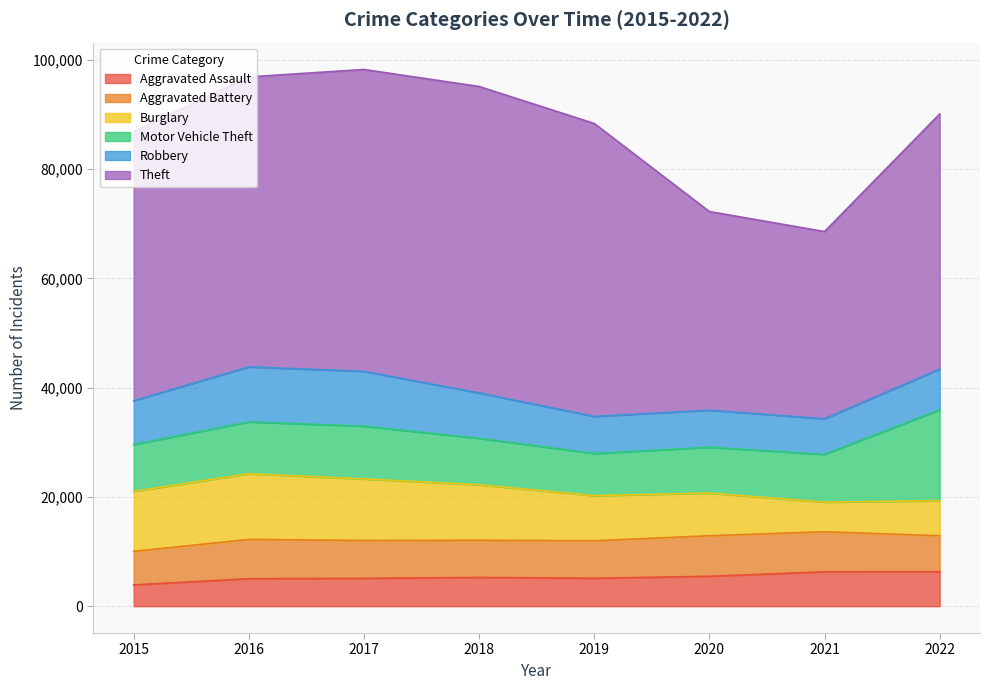

What is the highest value of the Robbery series?

10071